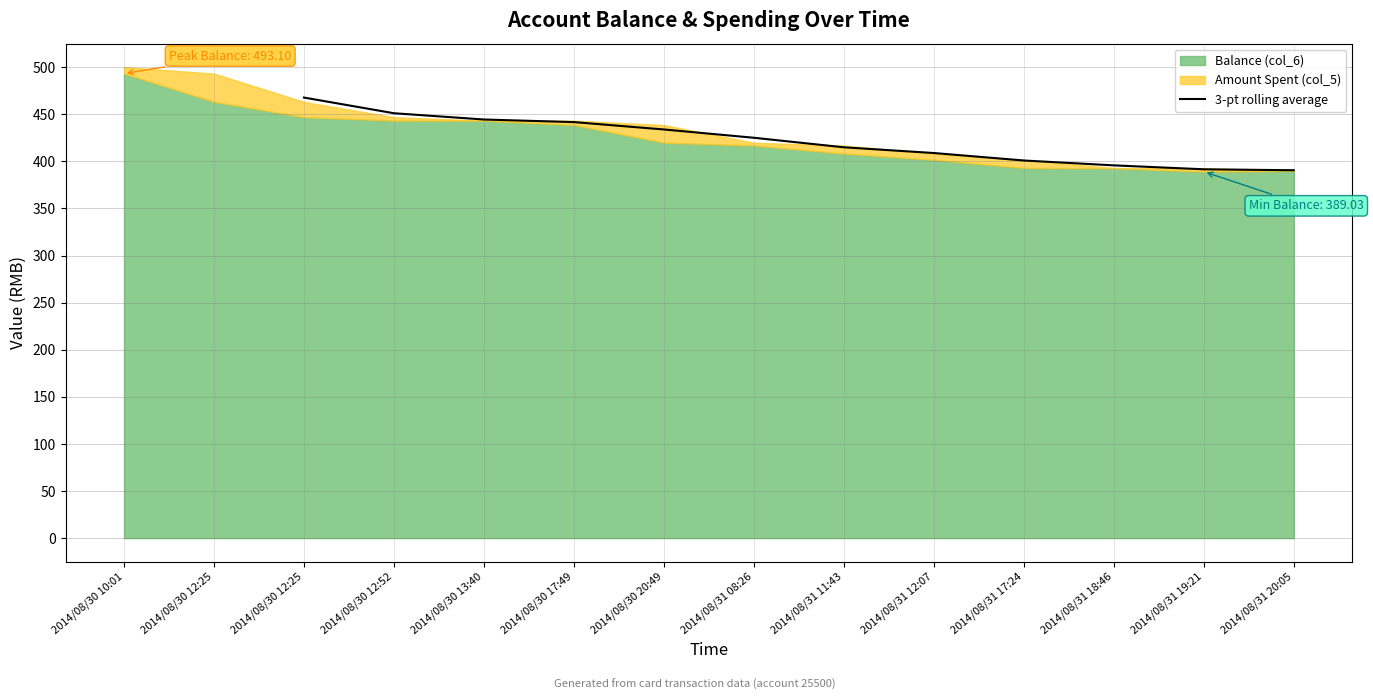

True or false: 3-pt rolling average has a value of 391.5 at 2014/08/31 19:21.

True